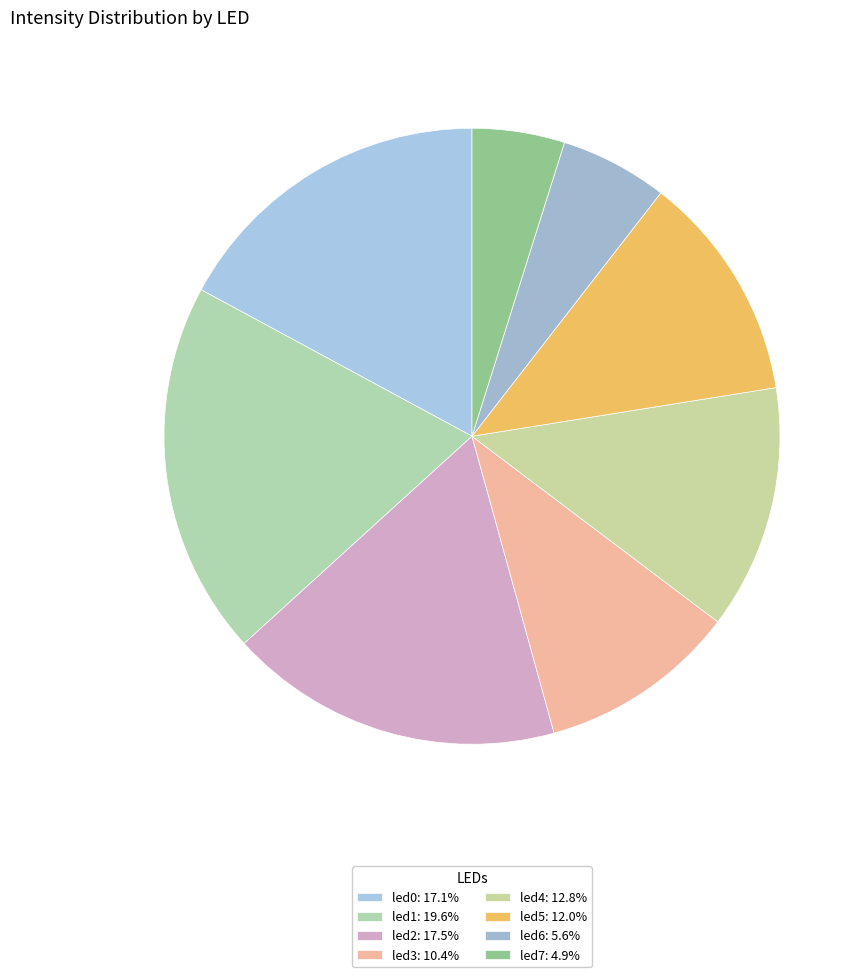

Between led2 and led7, which is larger?

led2